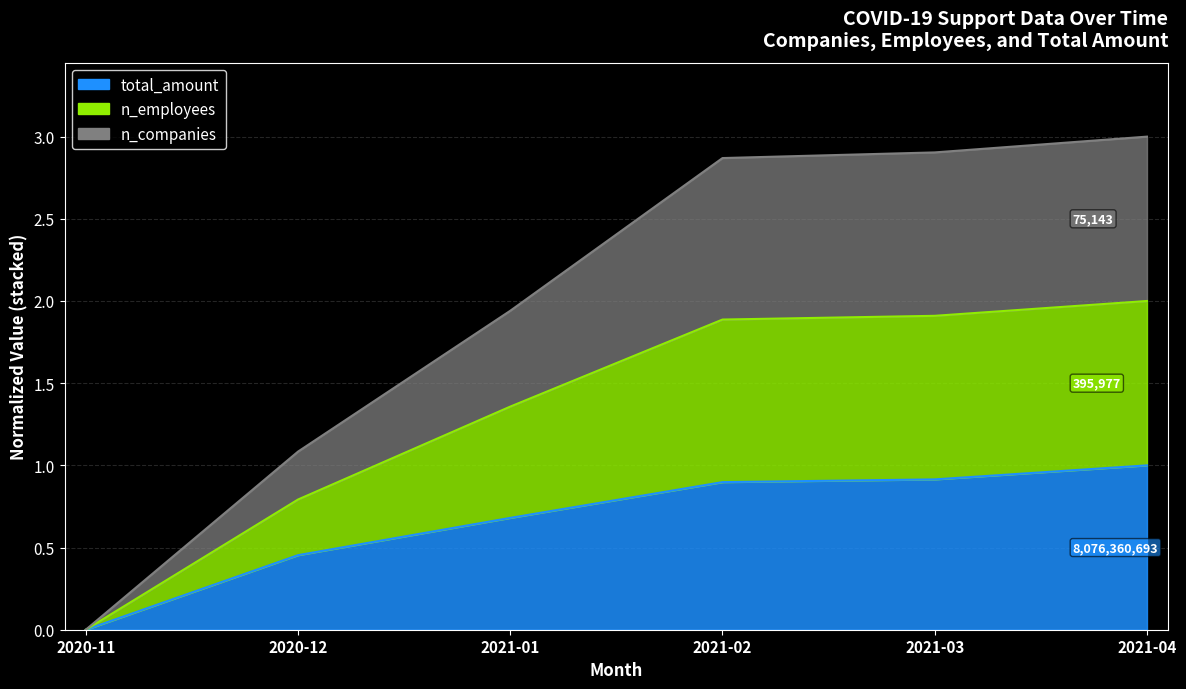

Is it true that total_amount equals 0.5 at 2020-12?

True